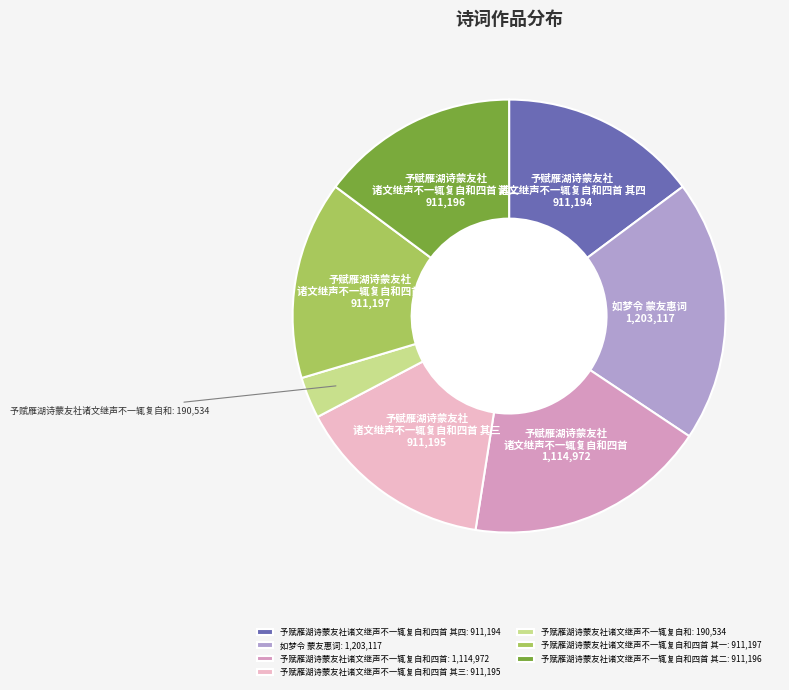

Combined, do 予赋雁湖诗蒙友社诸文继声不一辄复自和四首 其四: 911,194 and 予赋雁湖诗蒙友社诸文继声不一辄复自和四首 其三: 911,195 account for over 50%?

No